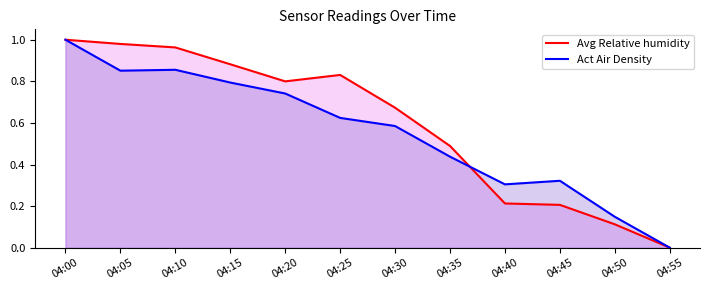

At which label does Avg Relative humidity reach its minimum?

04:55